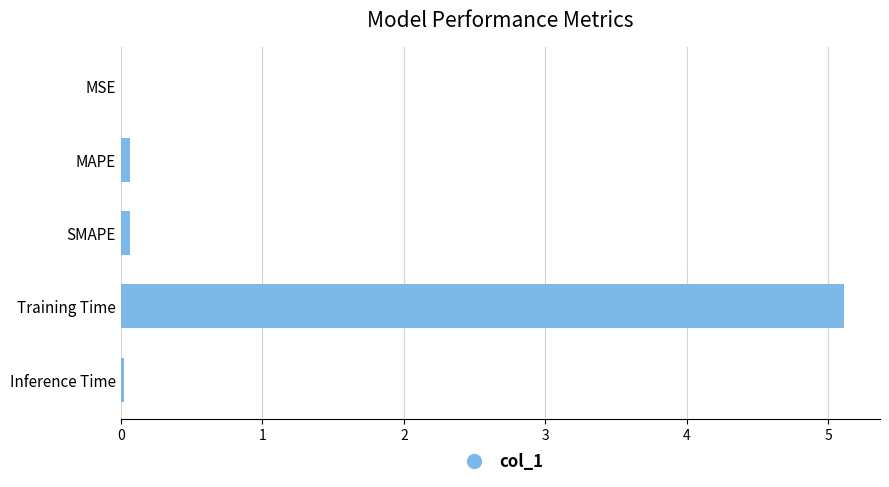

What is the sum of all values?

5.3